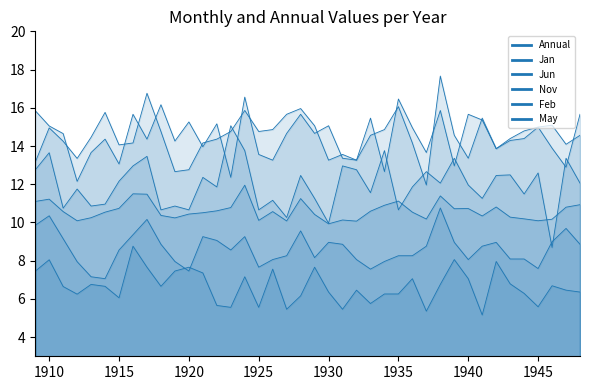

At which category does May reach its first local valley?

1914